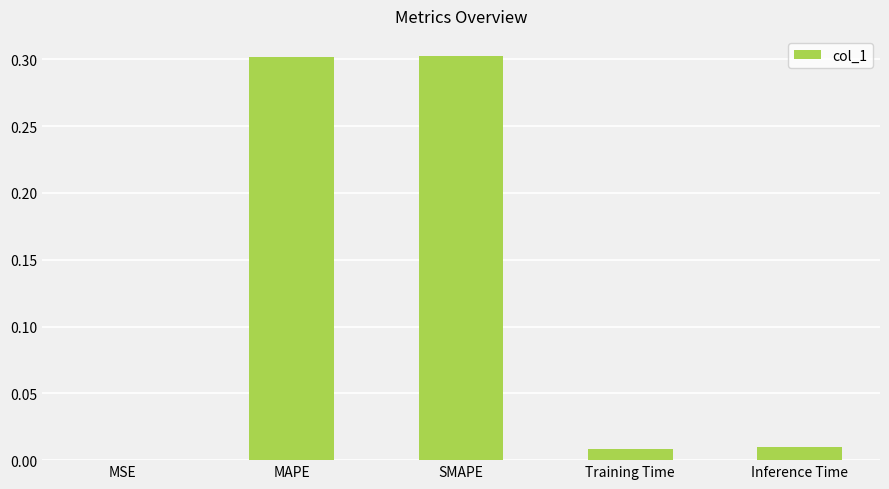

Does the chart contain stacked bars?

No